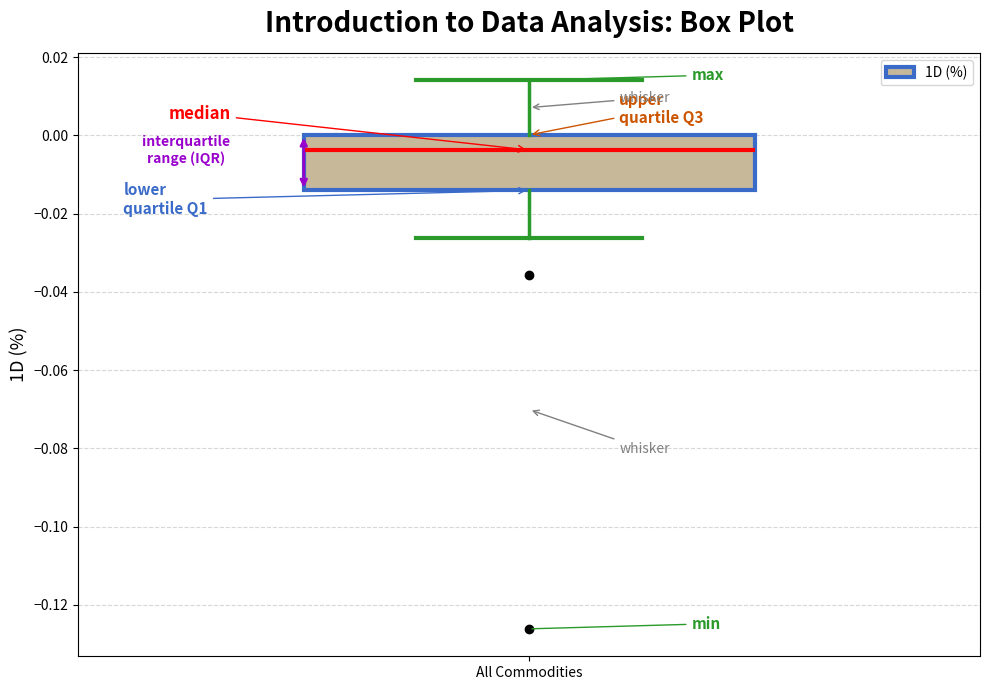

Where does the lower whisker of the box for All Commodities end on the y-axis? The values are not printed on the chart, so give them approximately, as read against the axis.

-0.026